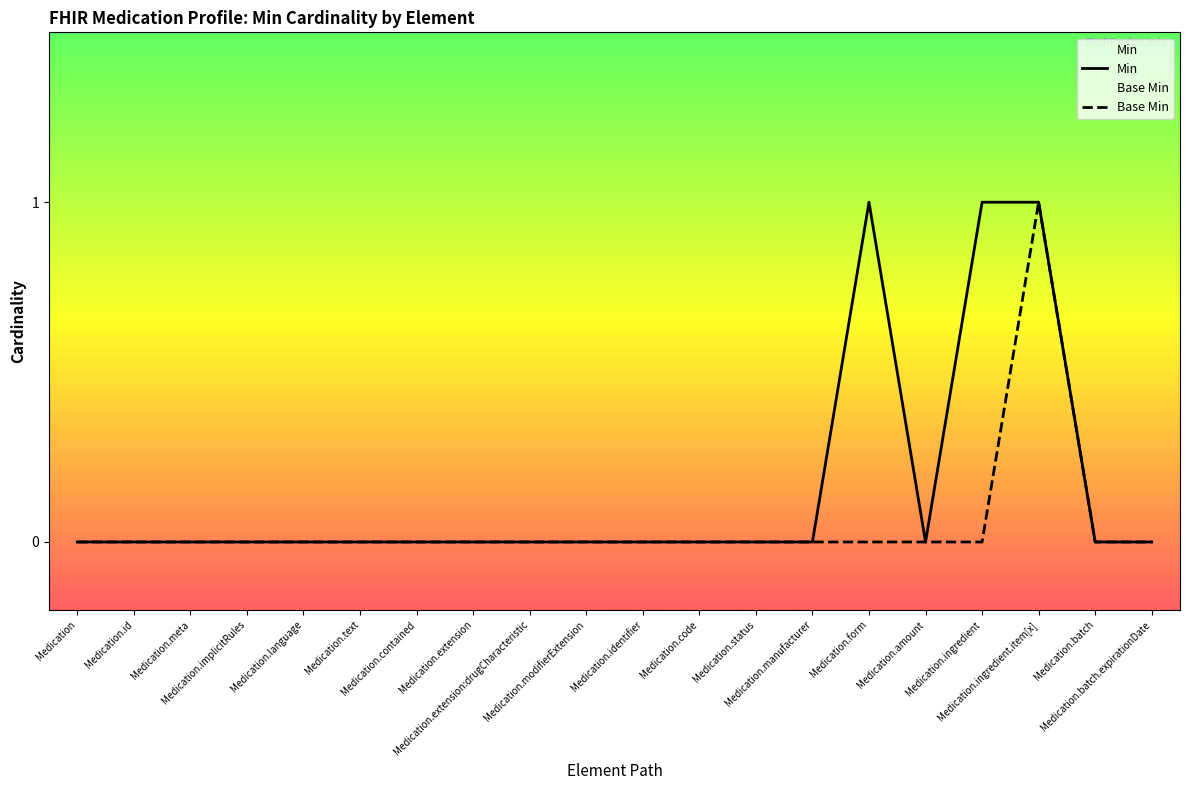

Is it true that Base Min equals 0 at Medication.text?

True